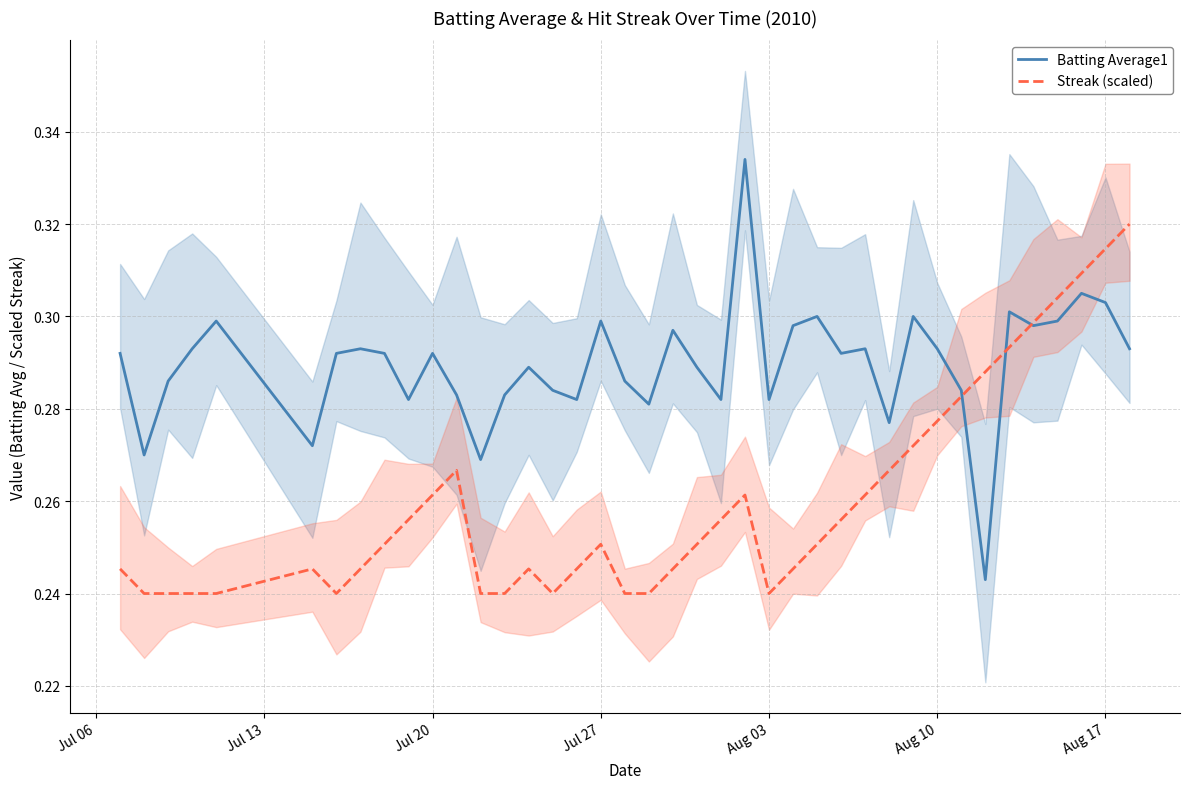

What is the difference between the second highest and second lowest values in the Streak (scaled) series?

0.1